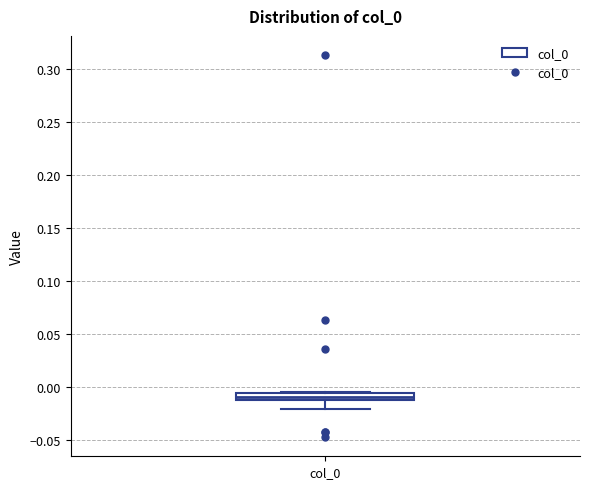

Where is the upper edge of the box for col_0 on the y-axis? The values are not printed on the chart, so give them approximately, as read against the axis.

-0.005